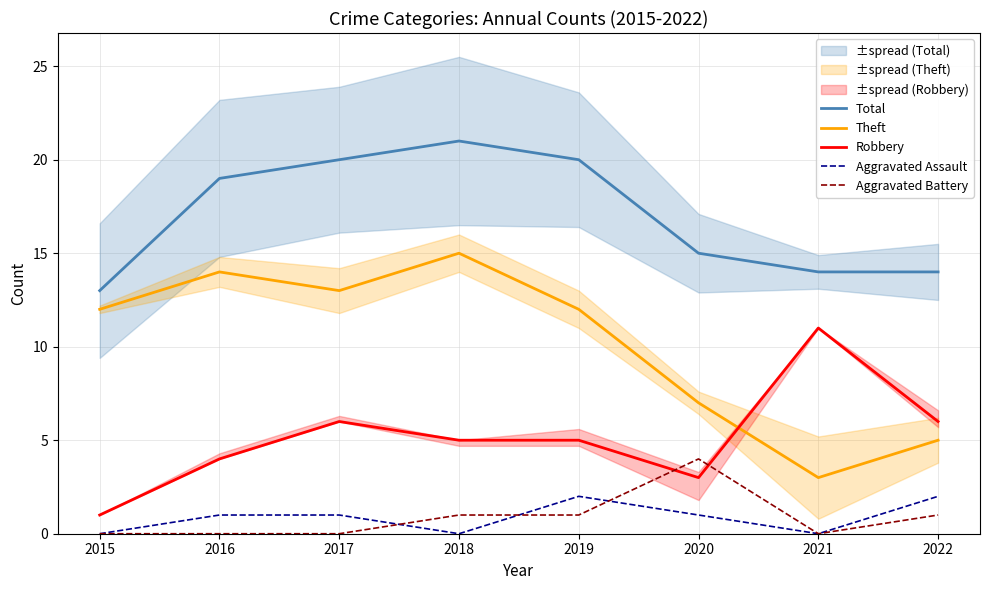

True or false: Total and Robbery intersect in this chart.

False